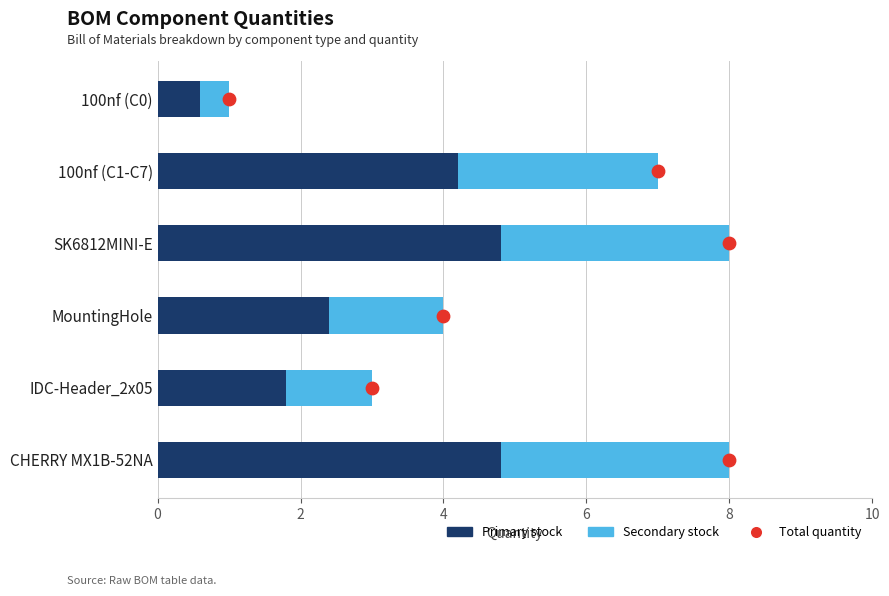

Which series has the largest total across all categories?

Primary stock